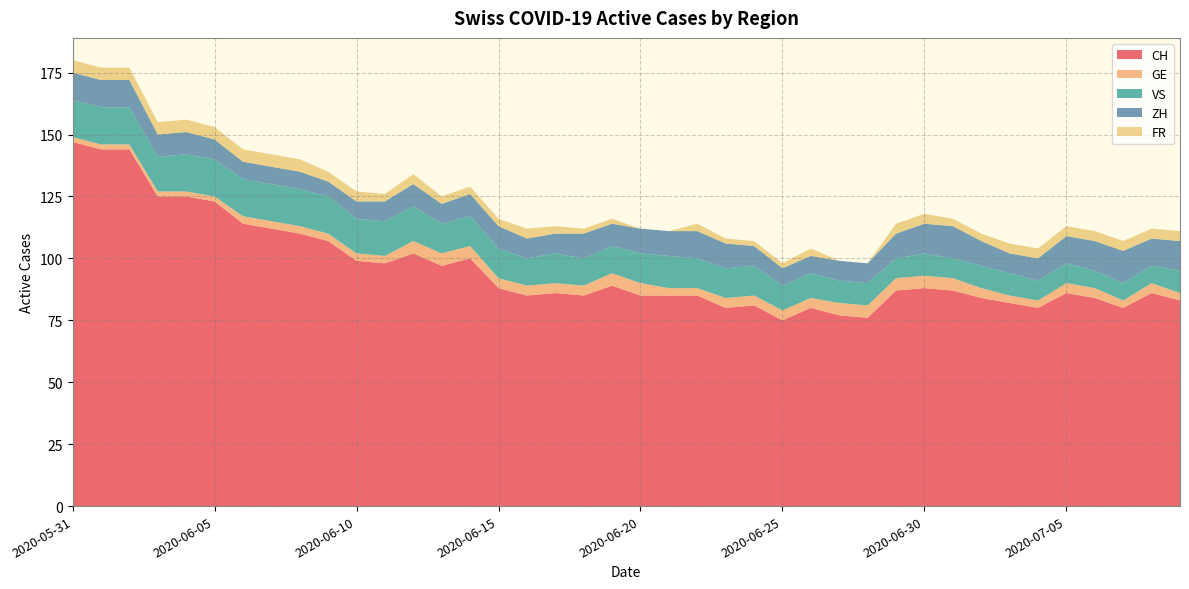

Reading left to right, transcribe all the data shown in this chart.

CH: 147	144	144	125	125	123	114	112	110	107	99	98	102	97	100	88	85	86	85	89	85	85	85	80	81	75	80	77	76	87	88	87	84	82	80	86	84	80	86	83
GE: 2	2	2	2	2	2	3	3	3	3	3	3	5	5	5	4	4	4	4	5	5	3	3	4	4	4	4	5	5	5	5	5	4	3	3	4	4	3	4	3
VS: 15	15	15	14	15	15	15	15	15	15	14	14	14	12	12	12	11	12	11	11	12	13	12	12	12	10	10	9	9	8	9	8	9	9	8	8	7	7	7	9
ZH: 11	11	11	9	9	8	7	7	7	6	7	8	9	8	9	9	8	8	10	9	10	10	11	10	8	7	7	8	8	10	12	13	10	8	9	11	12	13	11	12
FR: 5	5	5	5	5	5	5	5	5	4	4	3	4	3	3	3	4	3	2	2	0	0	3	2	2	2	3	0	0	4	4	3	3	4	4	4	4	4	4	4